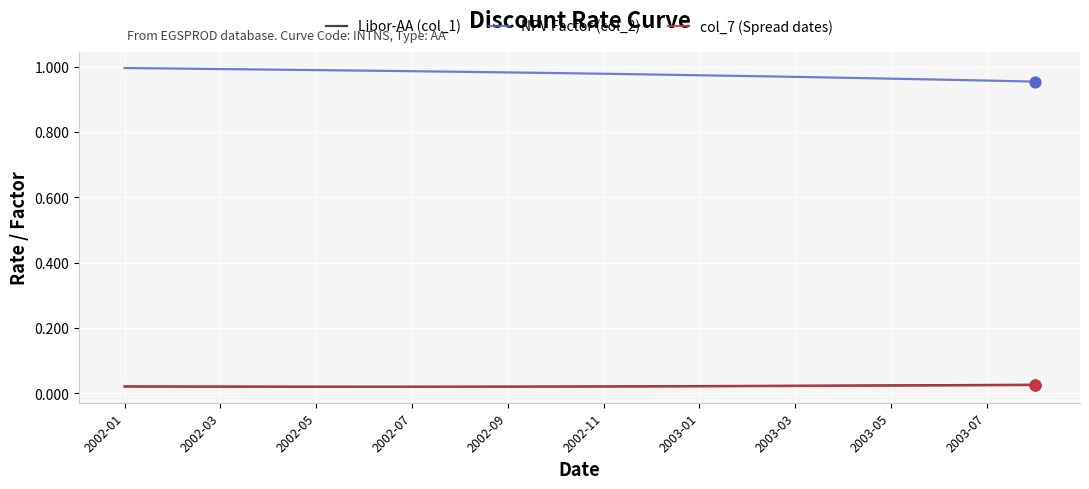

Which series has the largest total across all categories?

NPV Factor (col_2)